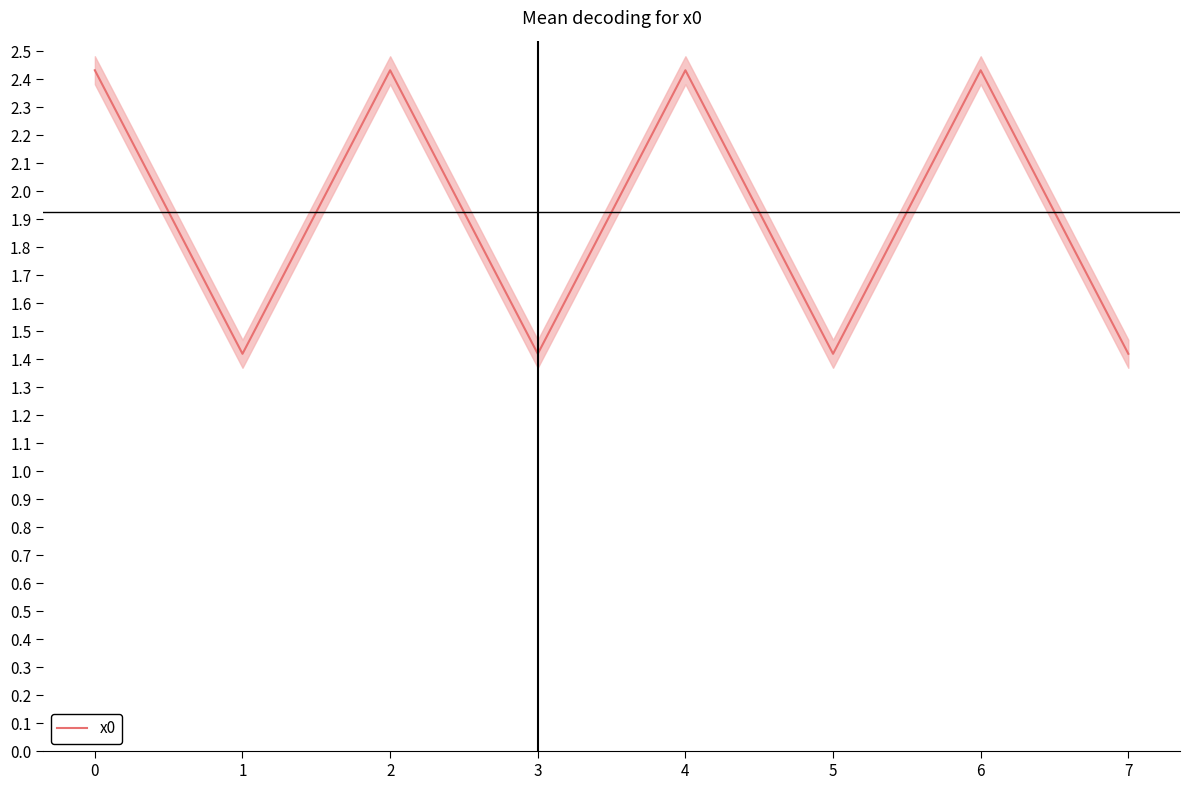

Reading left to right, what are all the values shown in this chart?

2.4	1.4	2.4	1.4	2.4	1.4	2.4	1.4